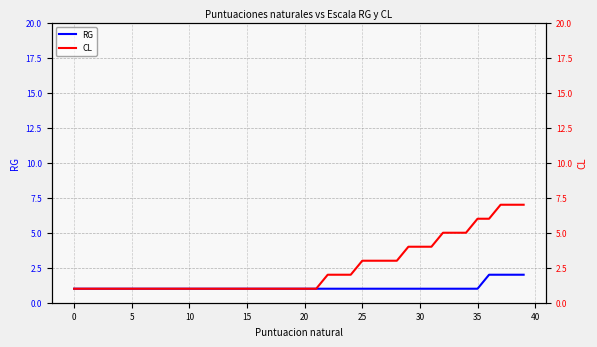

What is the highest value of the CL series?

7